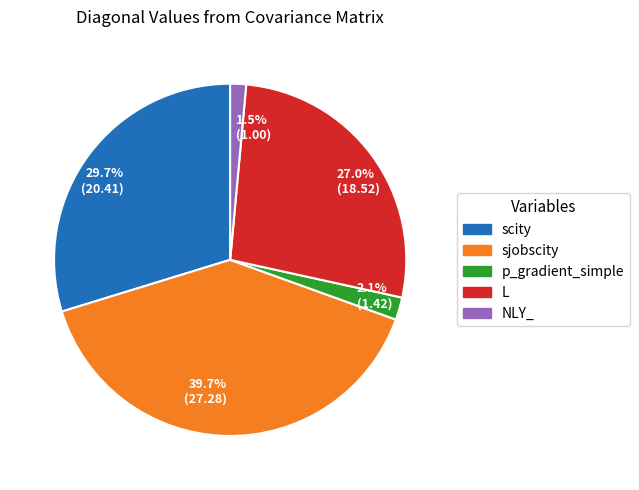

What is the ratio of the value at 1.5% (1.00) to the value at 2.1% (1.42)?

0.7